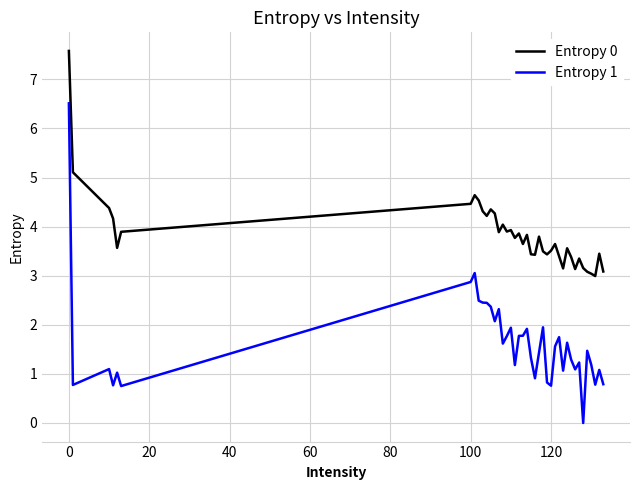

Rank the series by their maximum value, from lowest to highest.

Entropy 1, Entropy 0